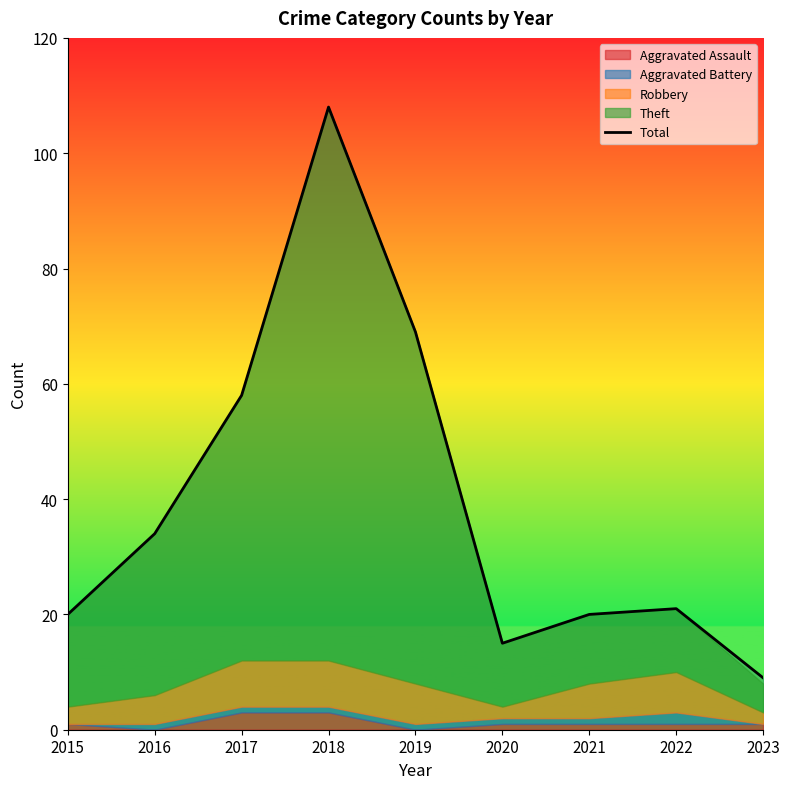

At which category does the data reach its first local valley?

2020